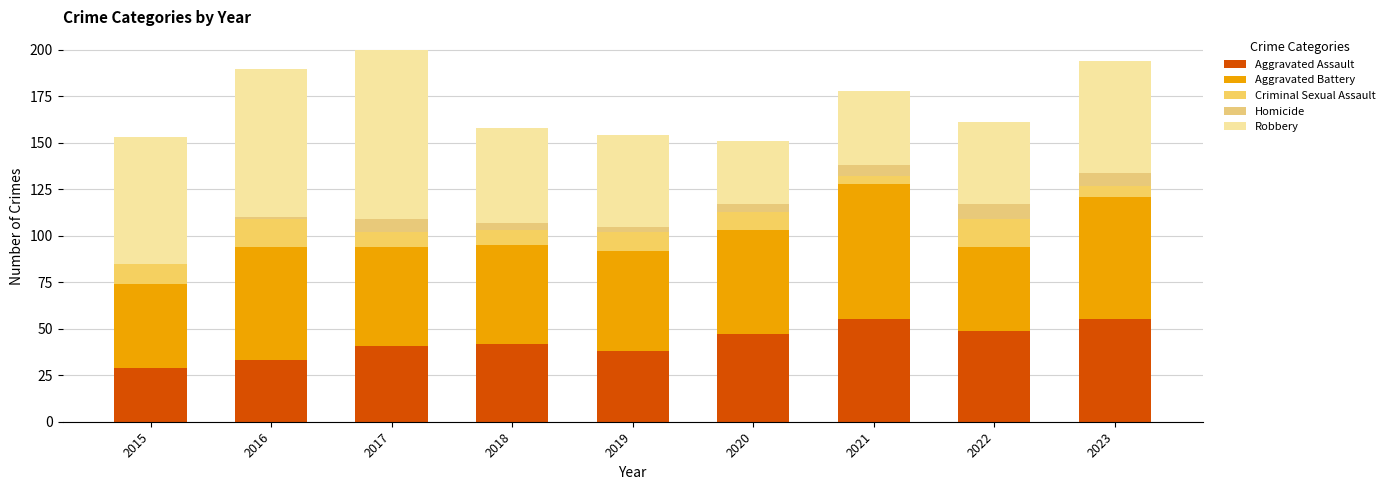

What is the lowest value of the Aggravated Assault series?

29